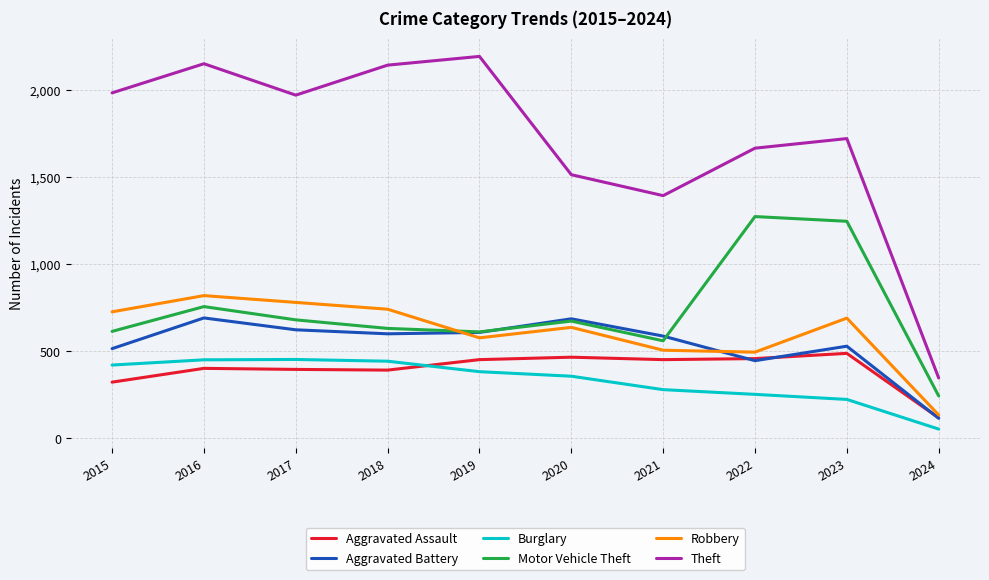

What is the difference between the maximum and minimum values in the Aggravated Assault series?

370